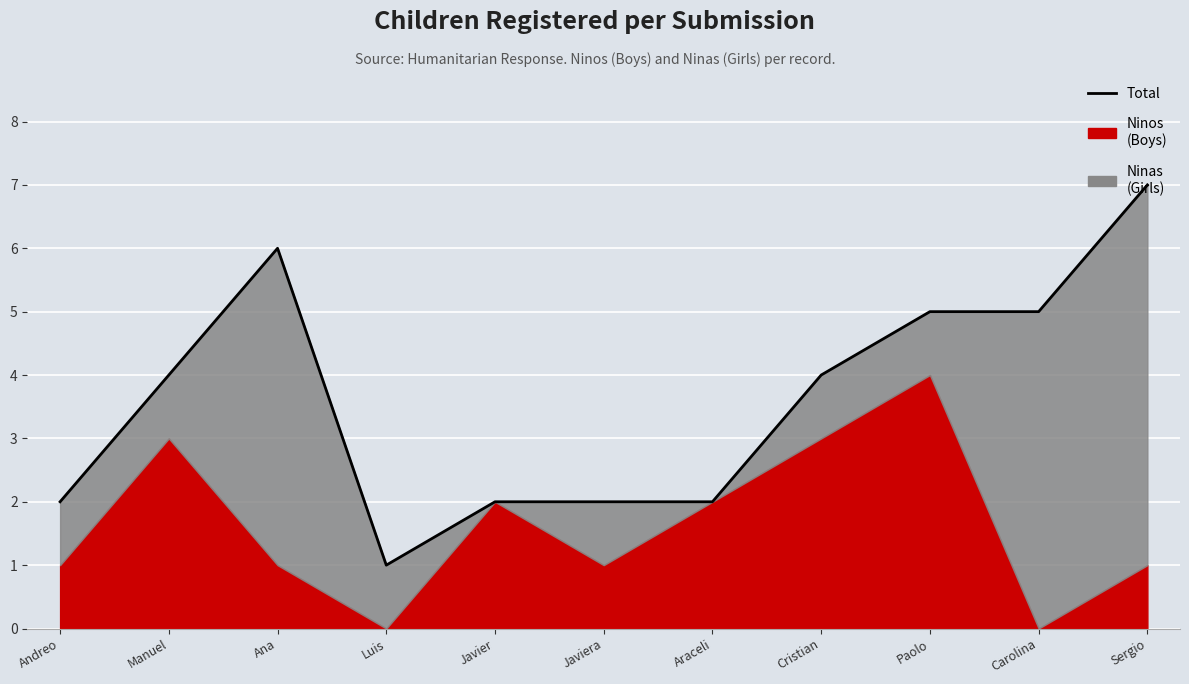

Where is the data nearest to the value 4?

Manuel